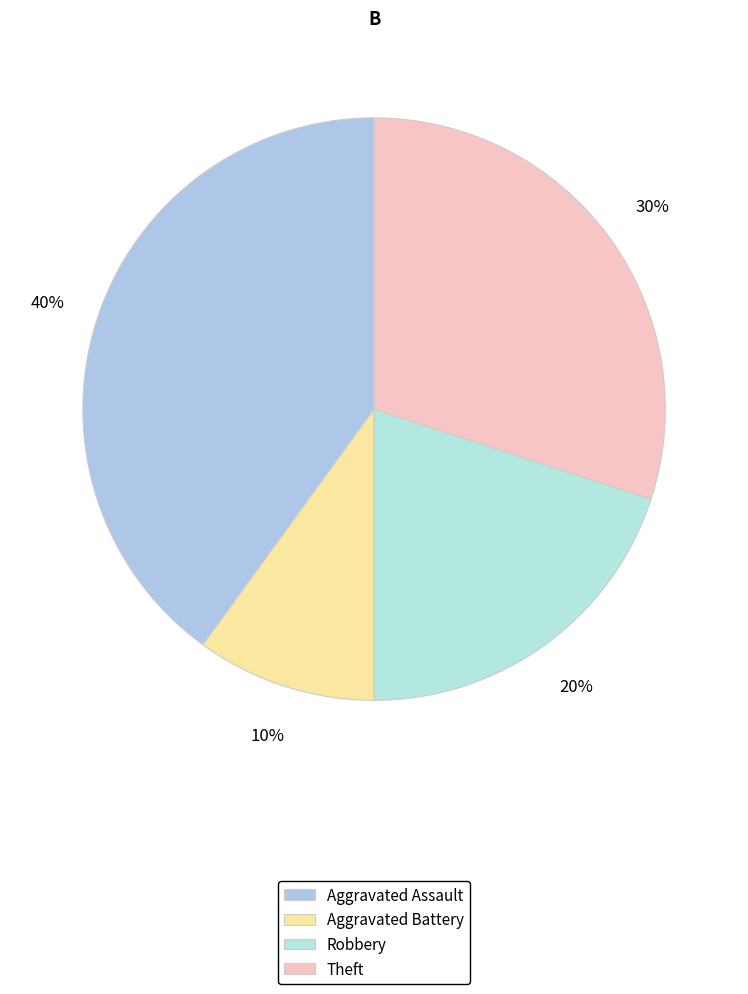

Count the number of slices in the pie.

4